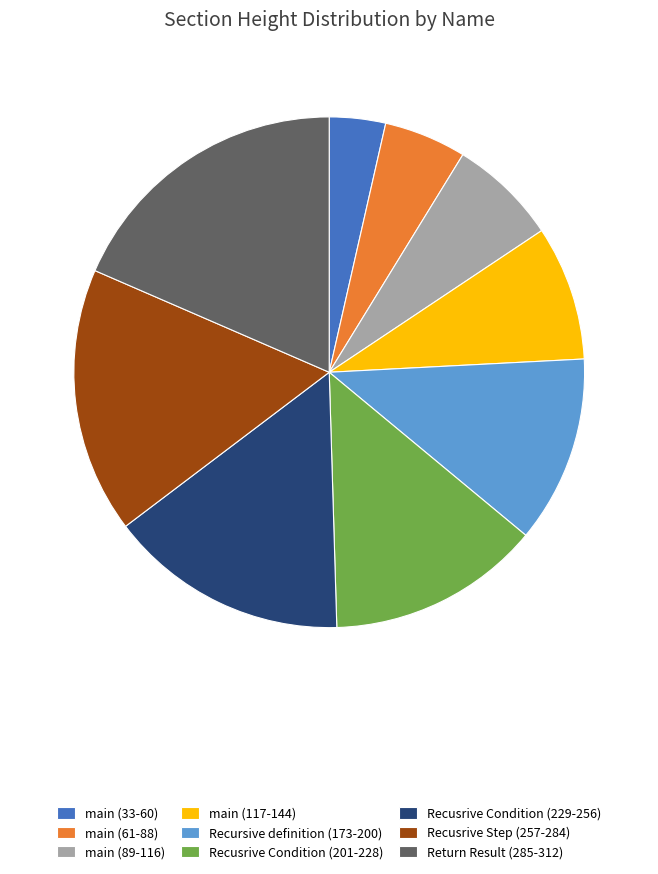

What is the smallest slice in the pie chart?

main (33-60)